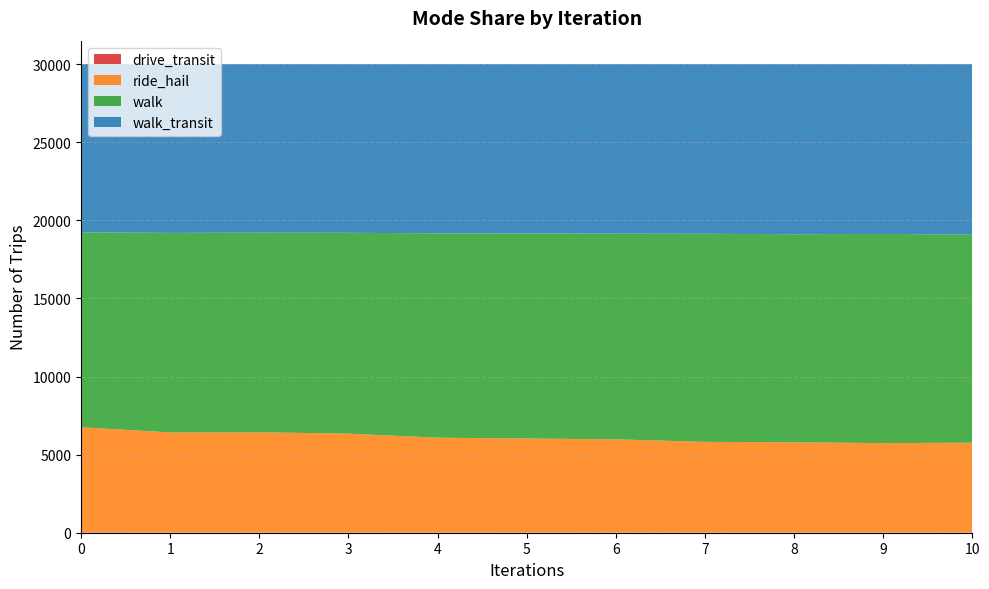

Reading right to left, list all the values displayed in this chart.

drive_transit: 10=15.5	9=14.6	8=14.2	7=16.1	6=15.0	5=16.3	4=16.9	3=16.2	2=15.6	1=16.5	0=27.4
ride_hail: 10=5748.7	9=5722.9	8=5774.6	7=5801.6	6=5962.2	5=6014.8	4=6067.1	3=6328.2	2=6412.6	1=6406.3	0=6724.2
walk: 10=13321.3	9=13391.4	8=13319.9	7=13322.7	6=13174.3	5=13127.0	4=13078.2	3=12859.2	2=12782.3	1=12775.2	0=12479.9
walk_transit: 10=10916.5	9=10873.1	8=10893.2	7=10861.6	6=10850.5	5=10843.8	4=10839.8	3=10798.5	2=10791.6	1=10804.0	0=10770.4